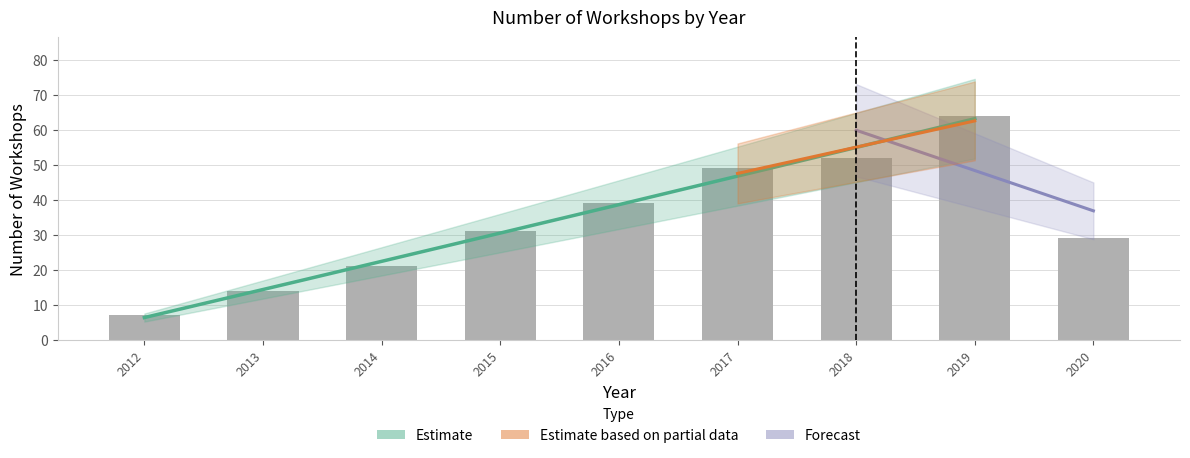

Rank the categories by value from lowest to highest.

2012, 2013, 2014, 2020, 2015, 2016, 2017, 2018, 2019